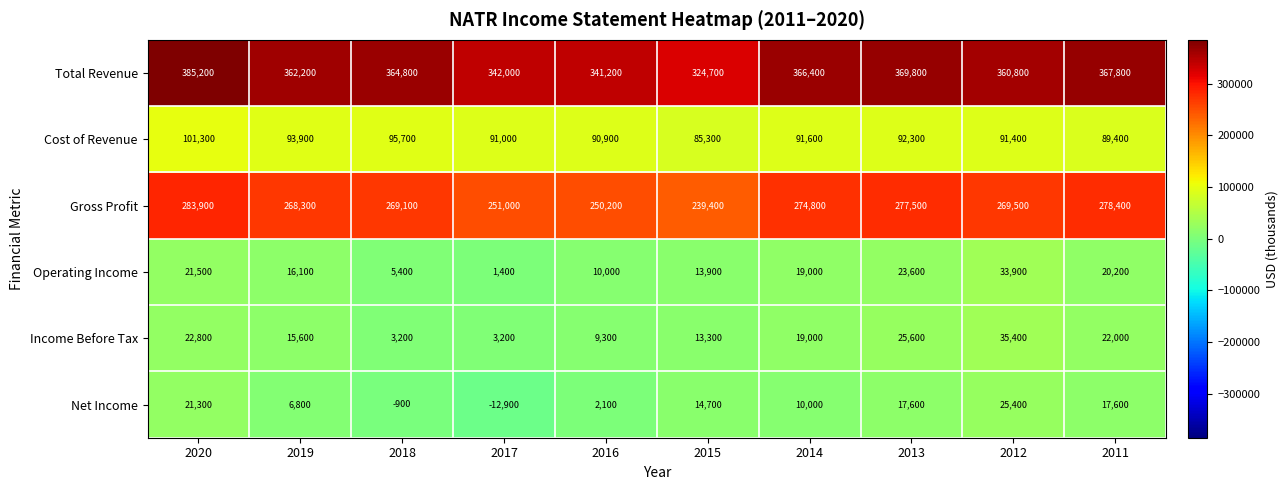

True or false: Net Income has a value of 21300 at 2020.

True